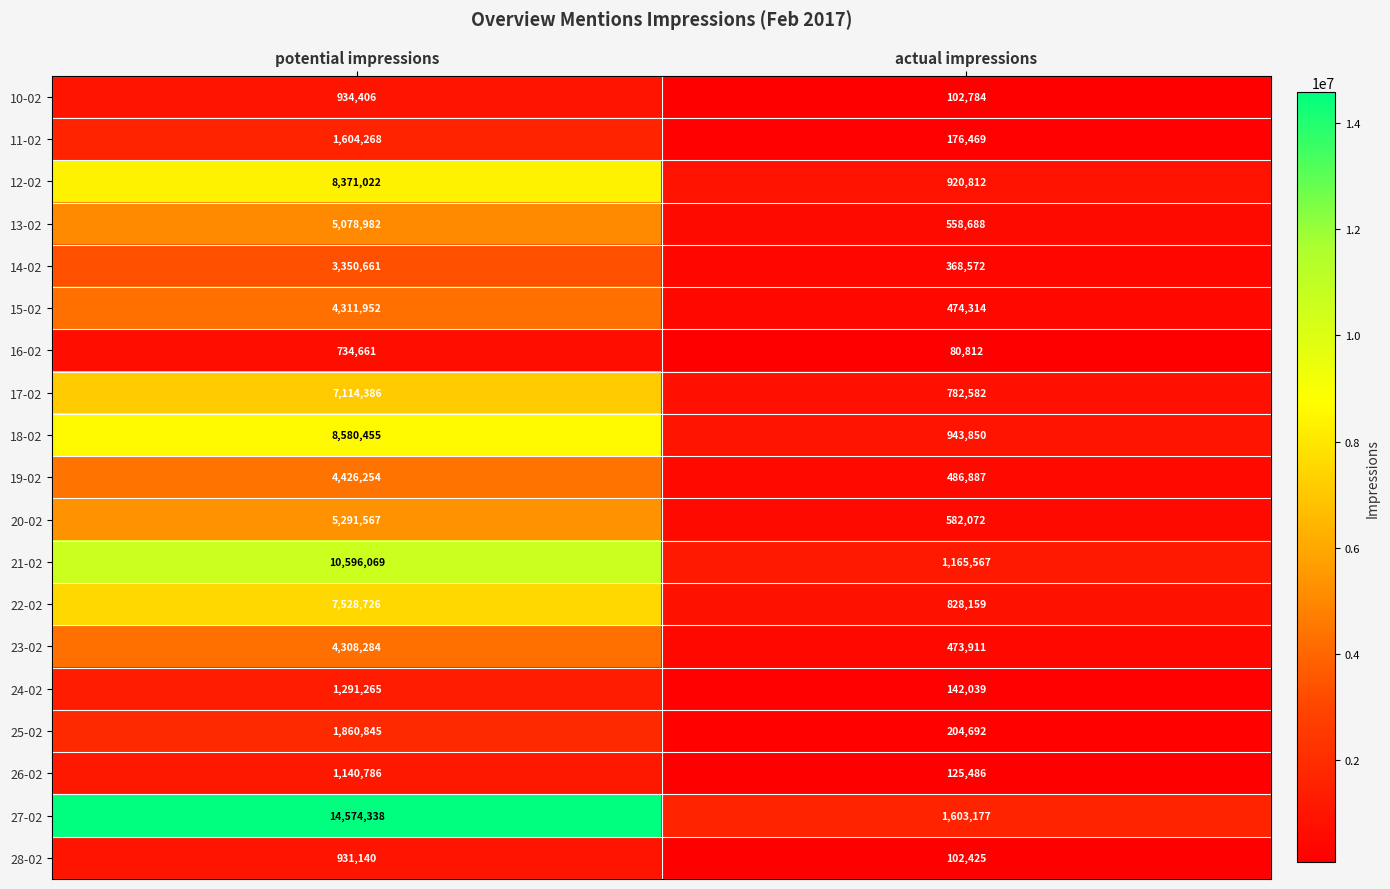

At potential impressions, list the series in order from smallest to largest.

16-02, 28-02, 10-02, 26-02, 24-02, 11-02, 25-02, 14-02, 23-02, 15-02, 19-02, 13-02, 20-02, 17-02, 22-02, 12-02, 18-02, 21-02, 27-02